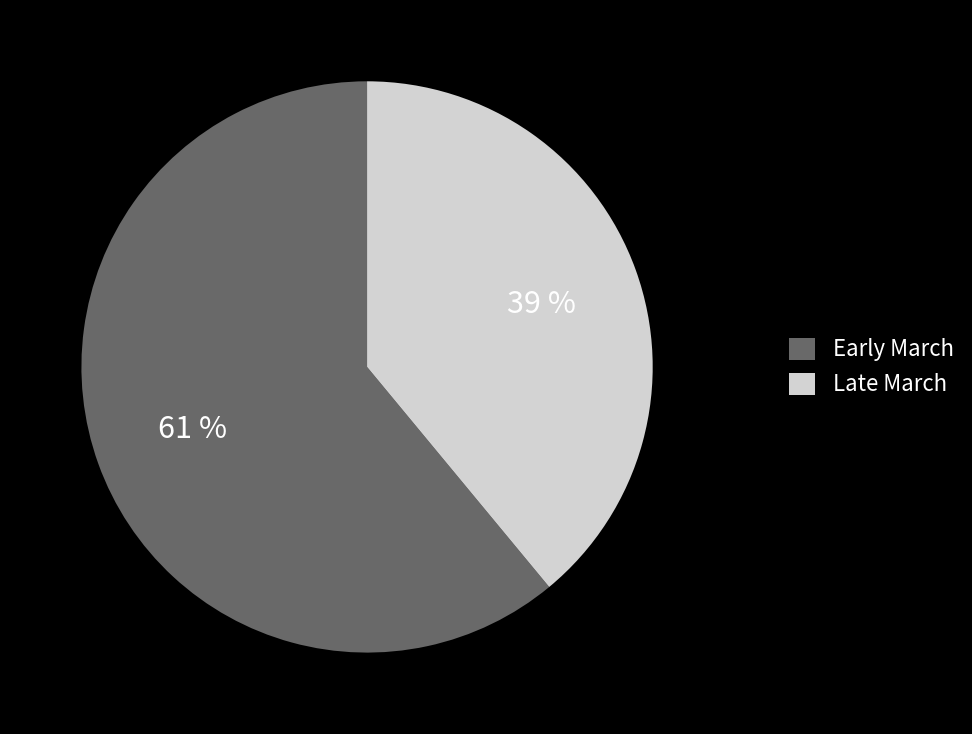

Is there a majority slice in this chart?

Yes